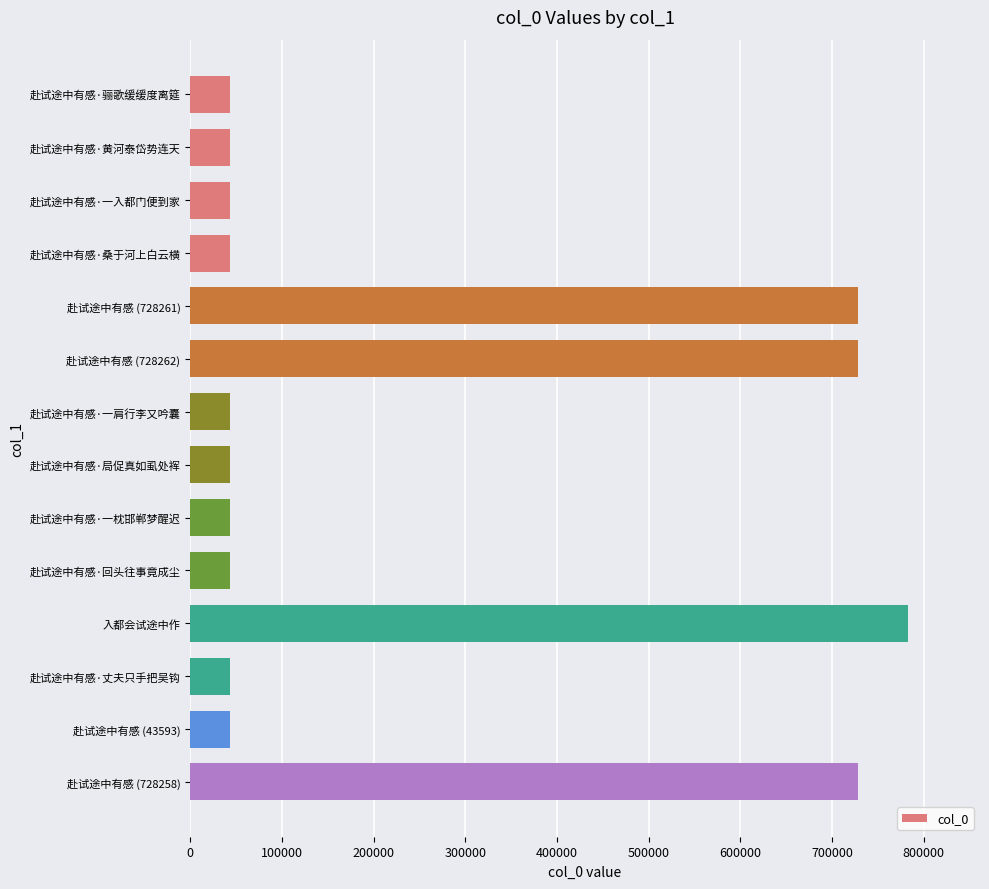

The chart shows a value of 43596 at 赴试途中有感·局促真如虱处裈. True or false?

True